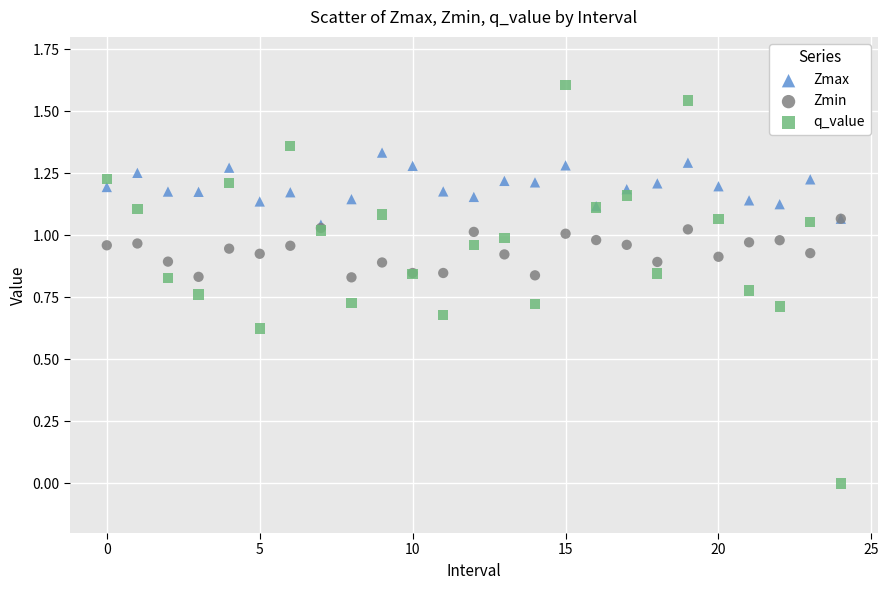

Which series has the largest Y range (max minus min)?

q_value